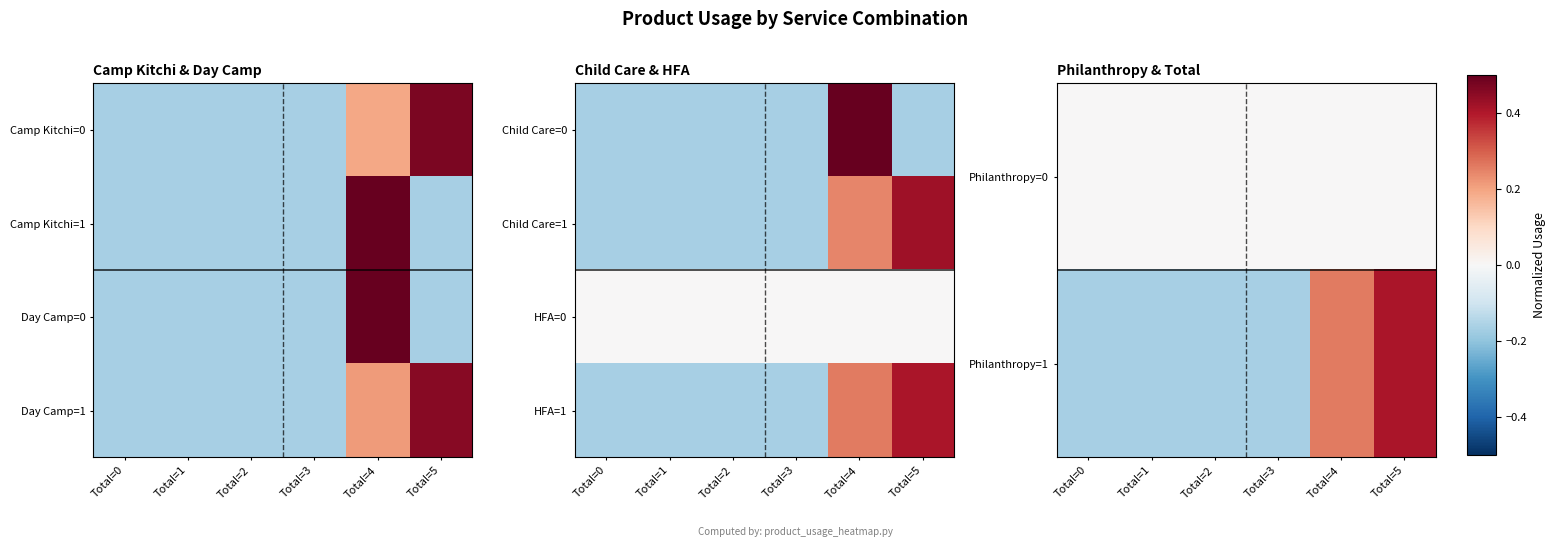

Which label corresponds to the largest value in the chart?

Total=5